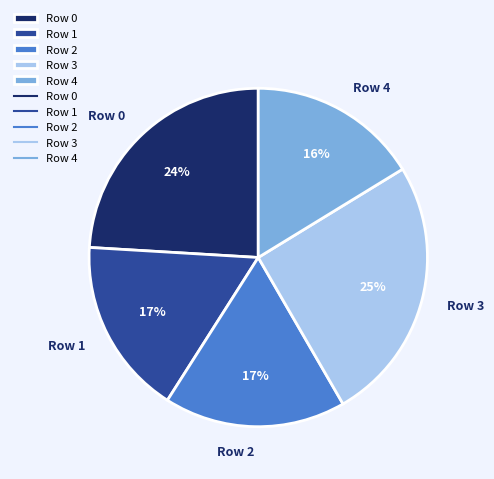

Count the number of slices in the pie.

5